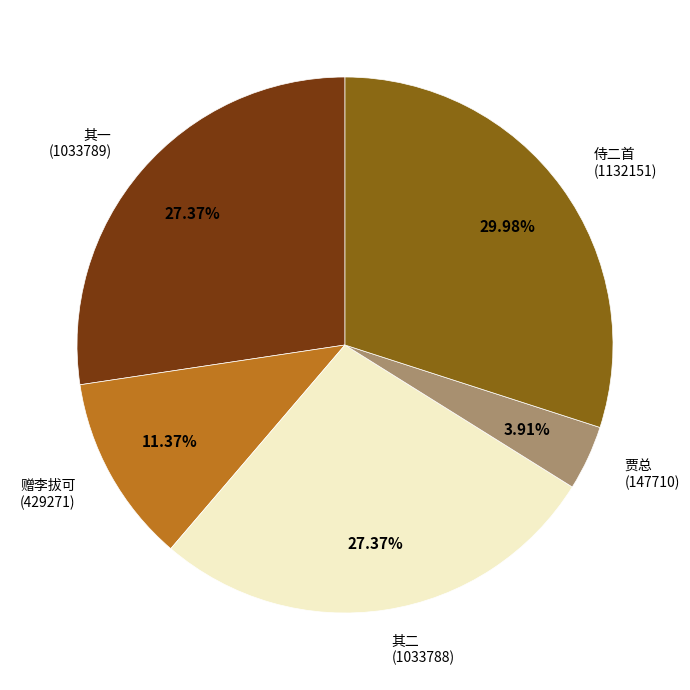

Does any single category account for the majority?

No